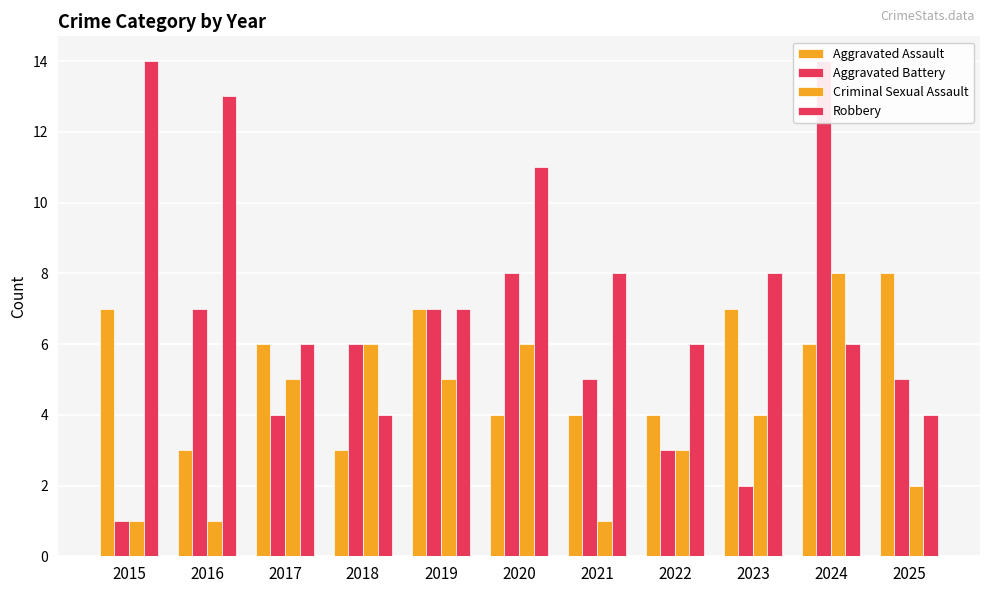

What is the value of the Criminal Sexual Assault bar at the 5th from the left?

5